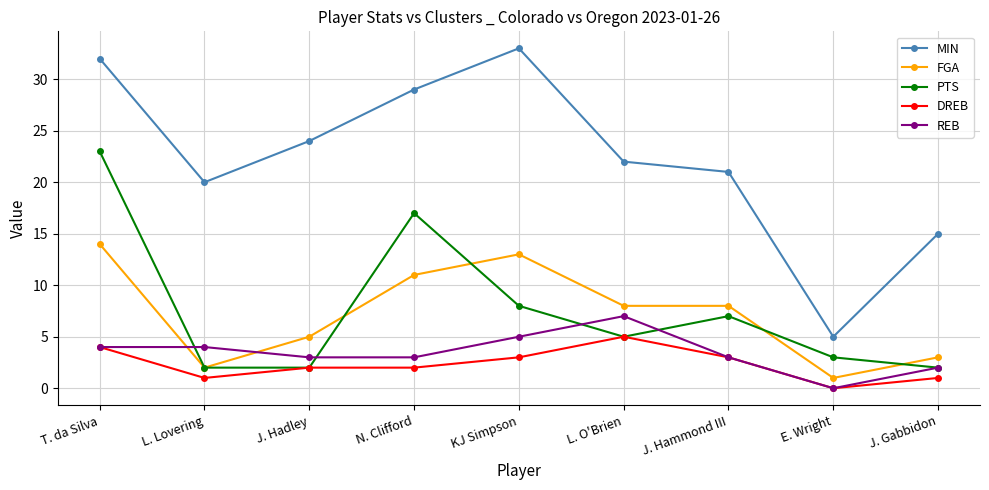

List the series in order of their peak value, highest first.

MIN, PTS, FGA, REB, DREB